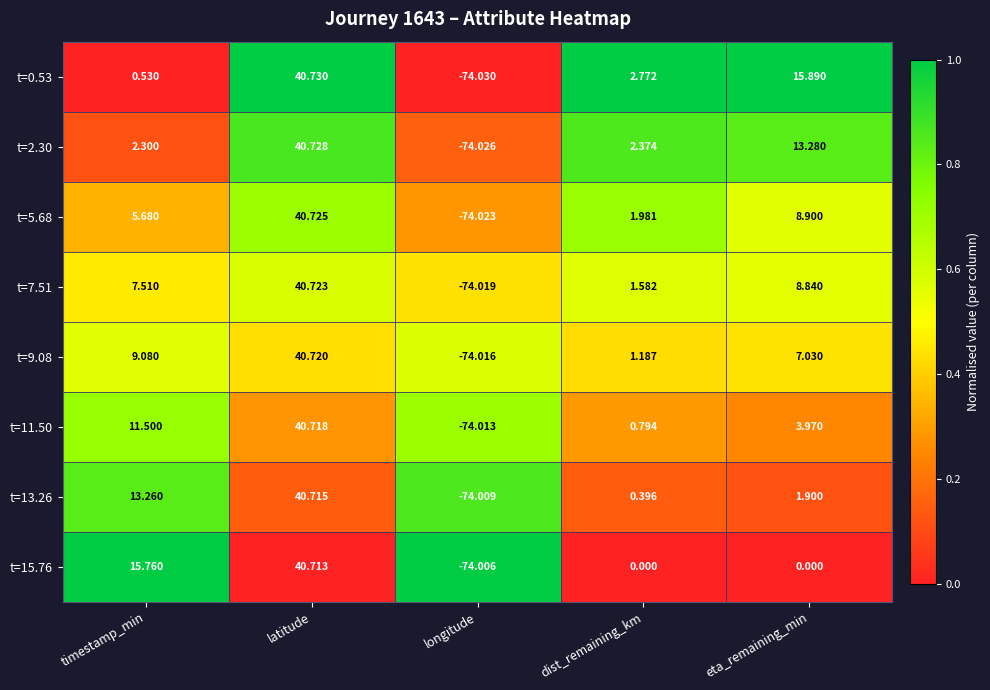

At which label is t=9.08 closest to -16?

dist_remaining_km